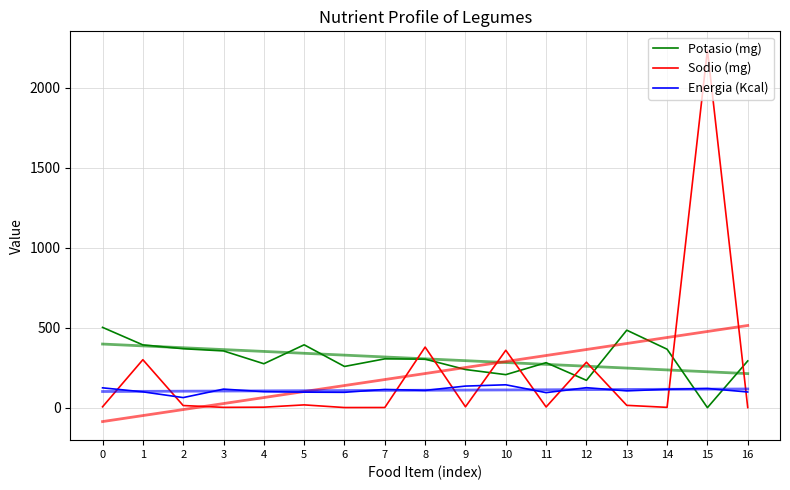

Count the number of data series in this chart.

3